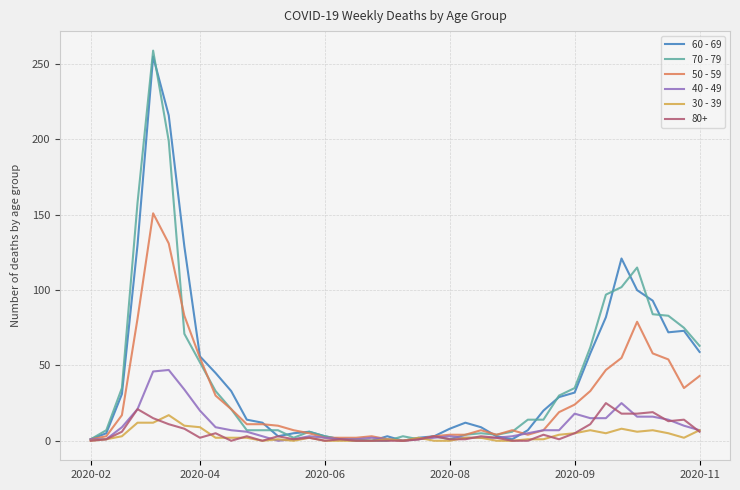

Which series has the largest range (max minus min)?

70 - 79